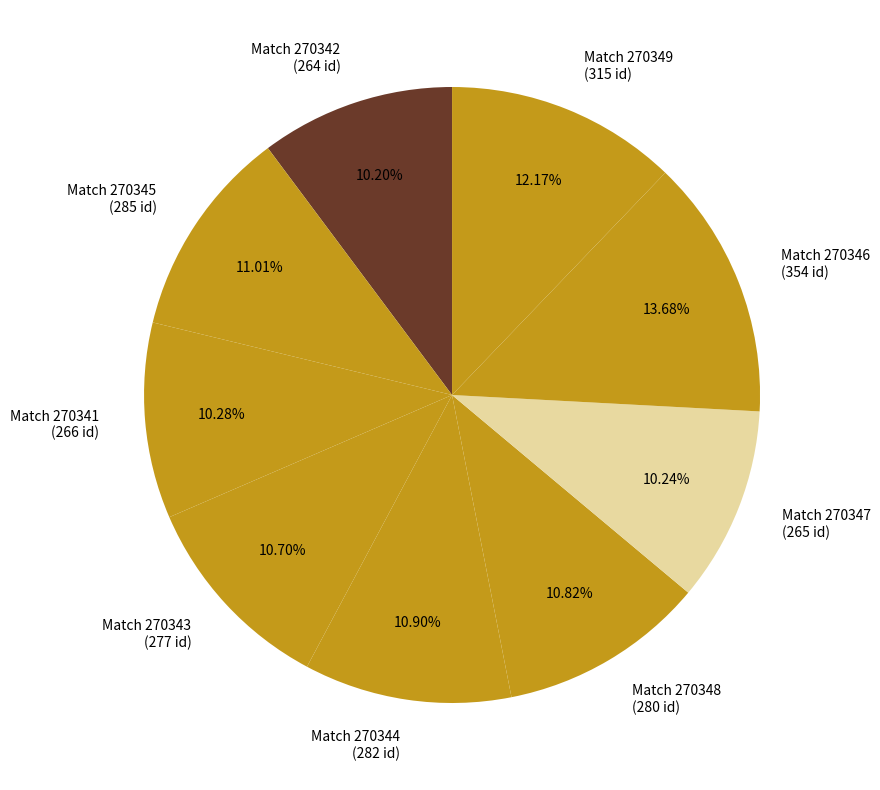

Is there a majority slice in this chart?

No